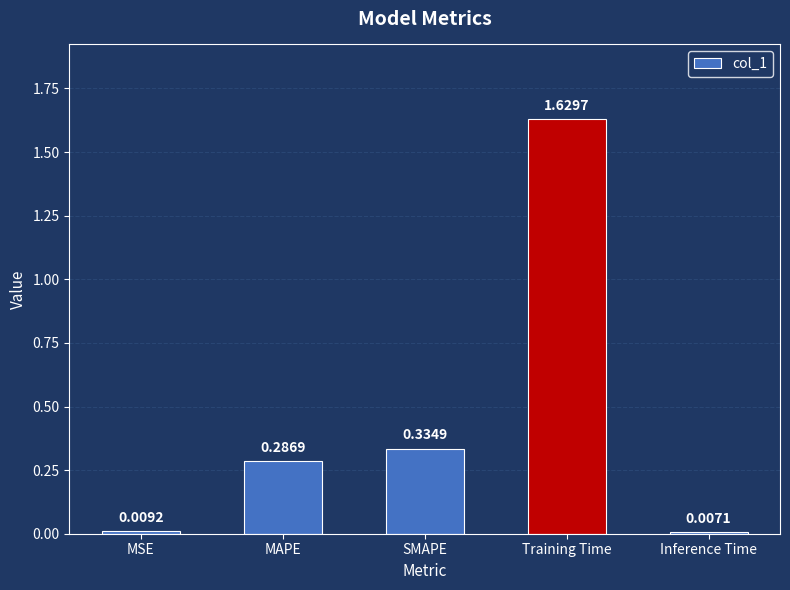

Which has a higher value, SMAPE or Training Time?

Training Time